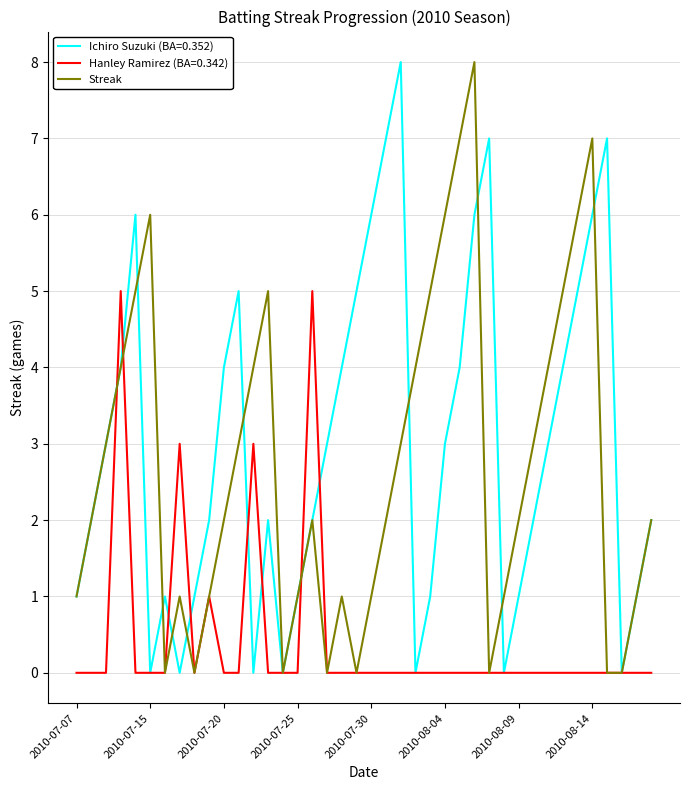

What is the maximum value for Streak?

8